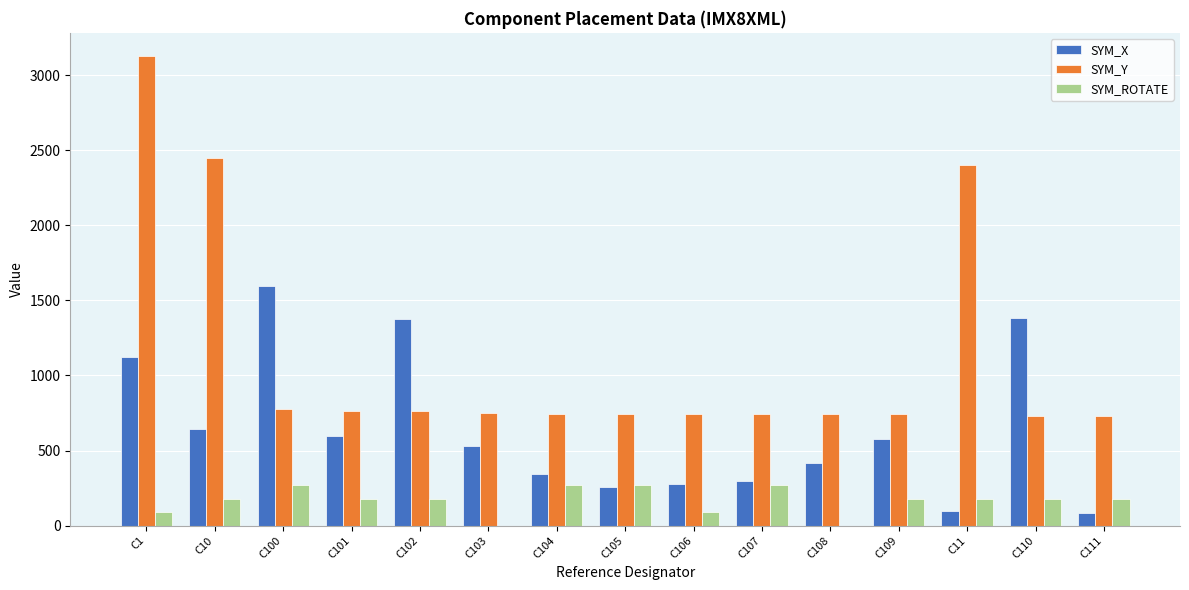

Is it true that SYM_Y equals 1443.3 at C10?

False